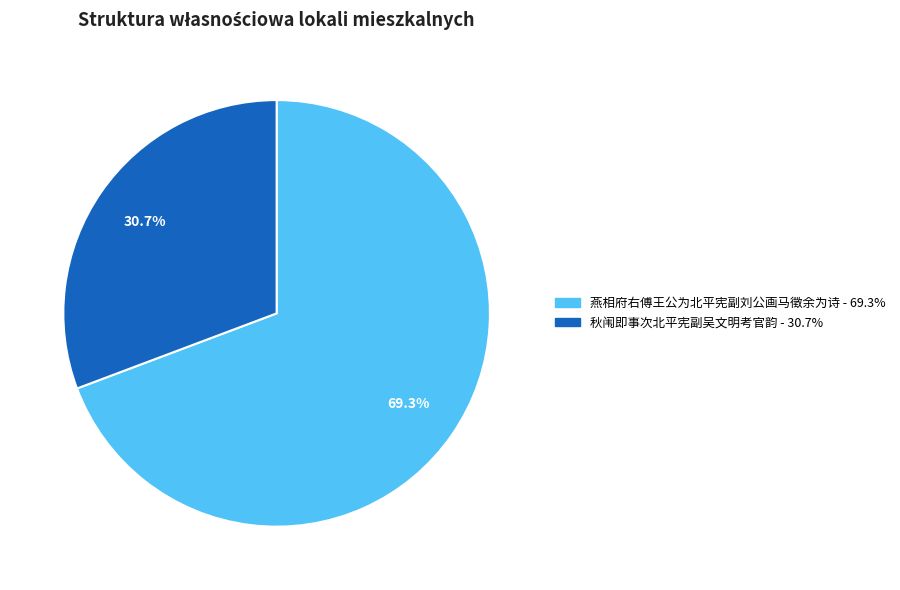

To the nearest percent, what portion does 秋闱即事次北平宪副吴文明考官韵 represent?

31%